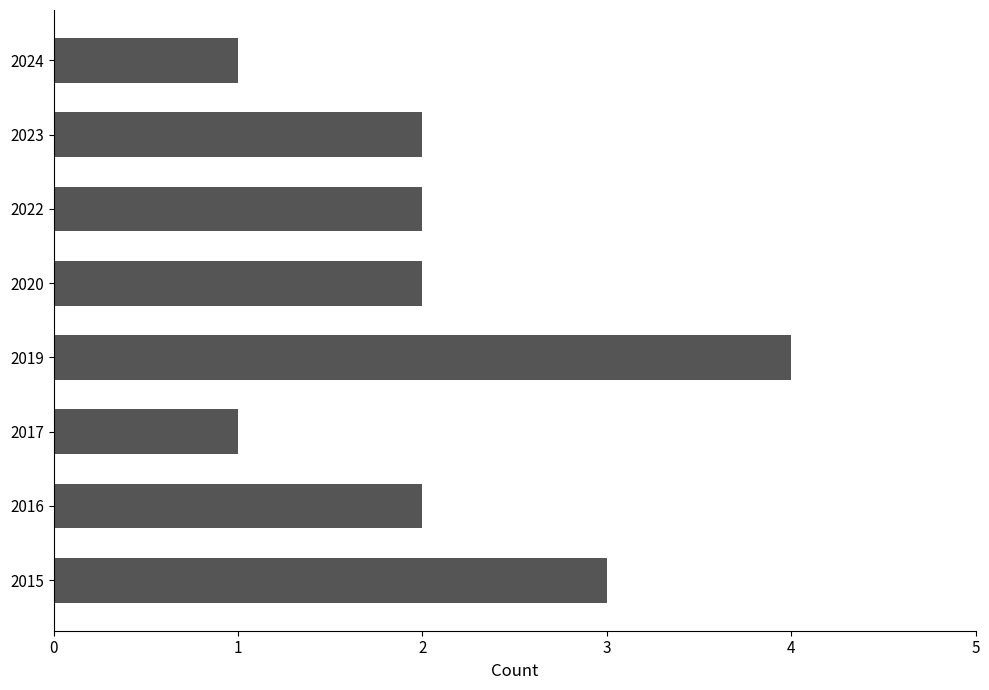

What is the minimum value shown in the chart?

1